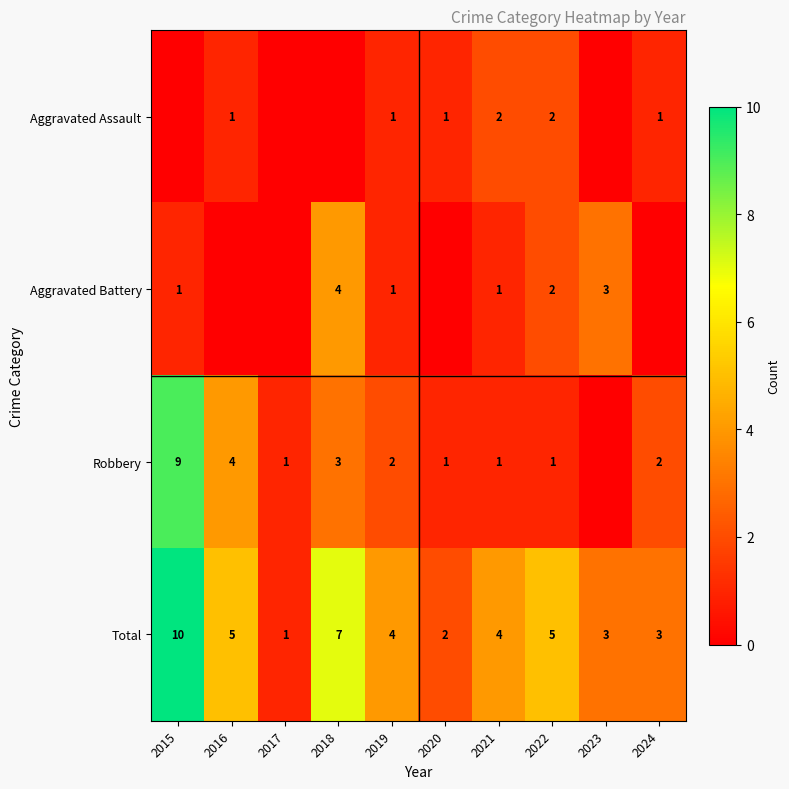

The Total series shows 2 at 2020. True or false?

True